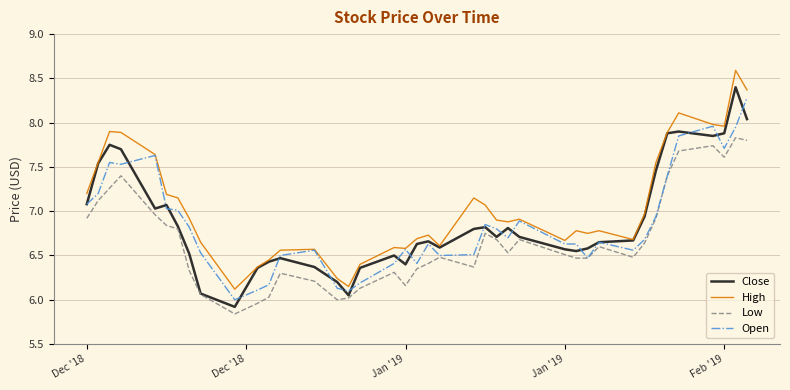

True or false: High and Low intersect in this chart.

False